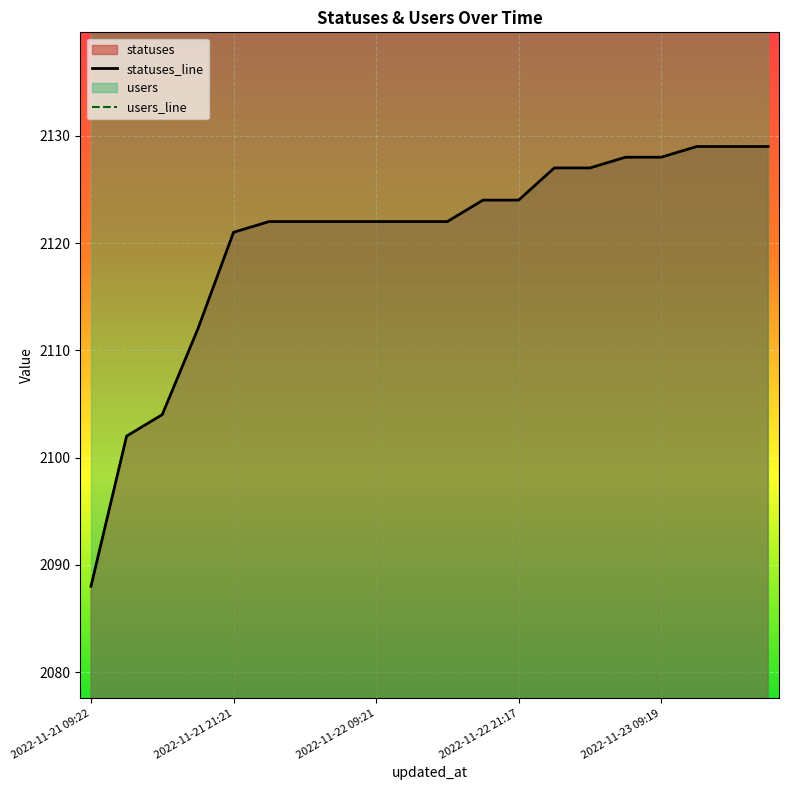

What is the label of the 14th point from the left?

2022-11-23 01:46